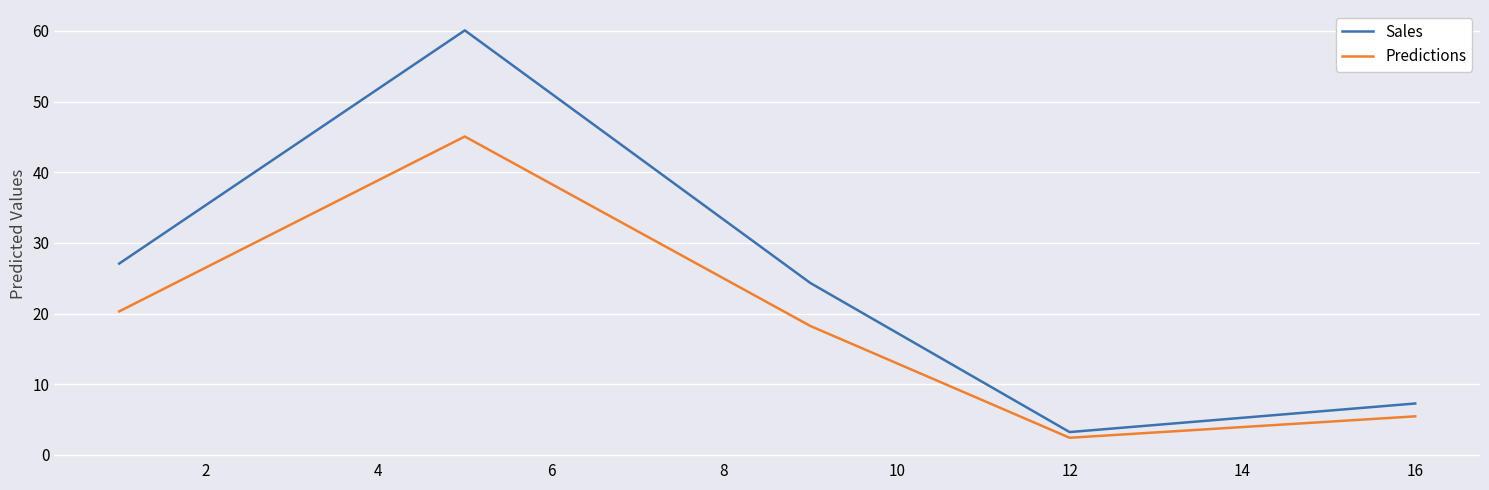

What is the highest value of the Sales series?

60.1